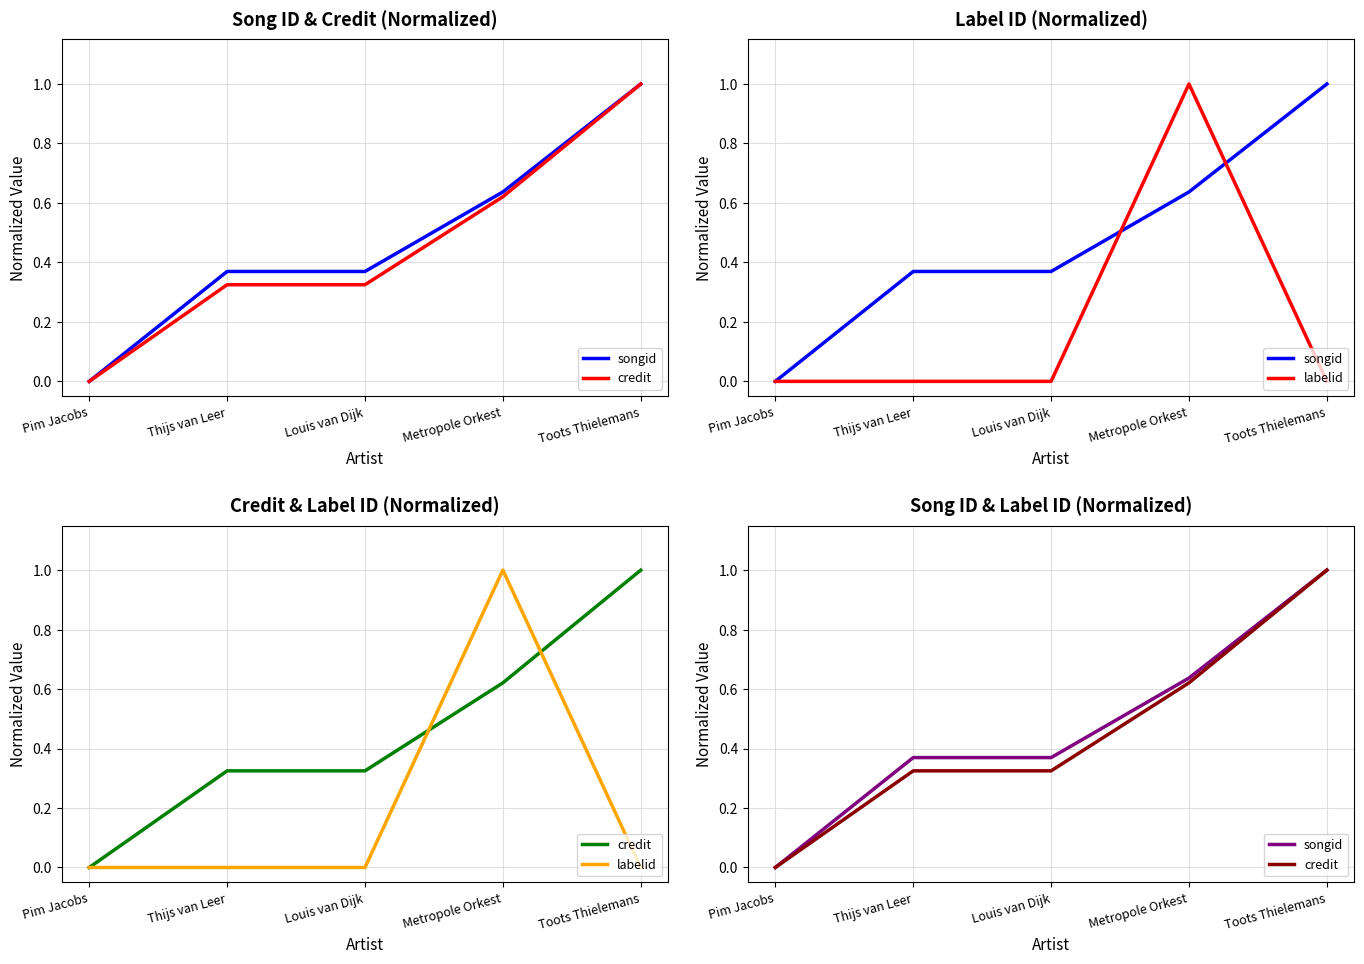

What position from the right is Toots Thielemans?

1